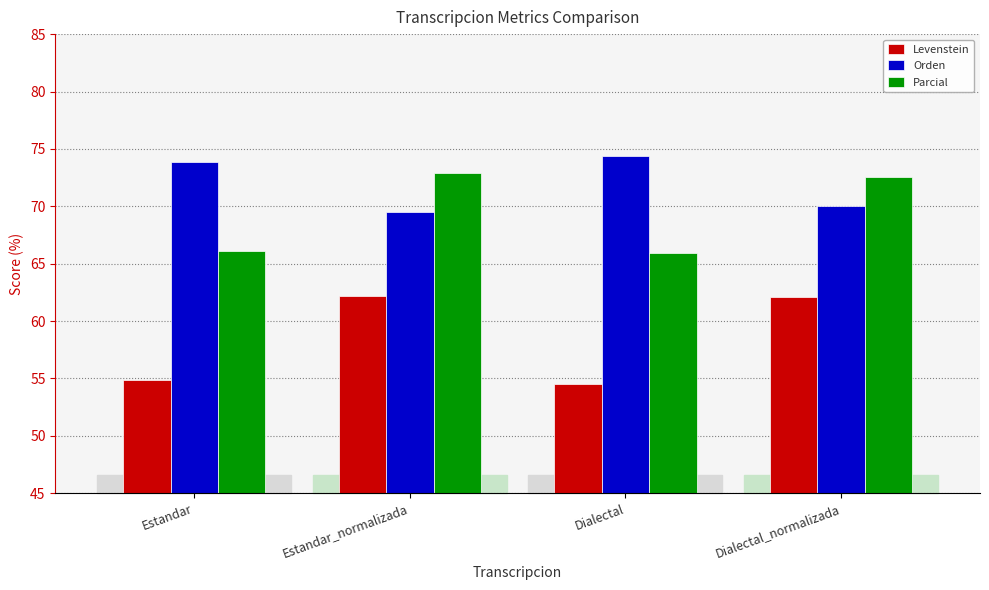

At Dialectal_normalizada, list the series in order from largest to smallest.

Parcial, Orden, Levenstein